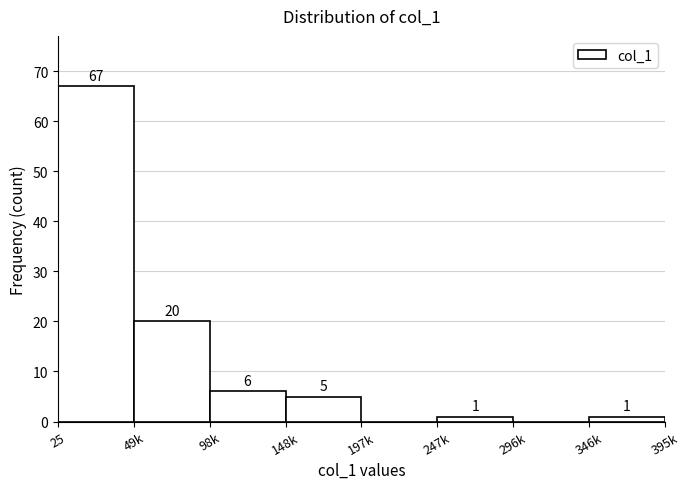

Reading right to left, extract all data points from this chart.

346k=1	296k=0	247k=1	197k=0	148k=5	98k=6	49k=20	25=67